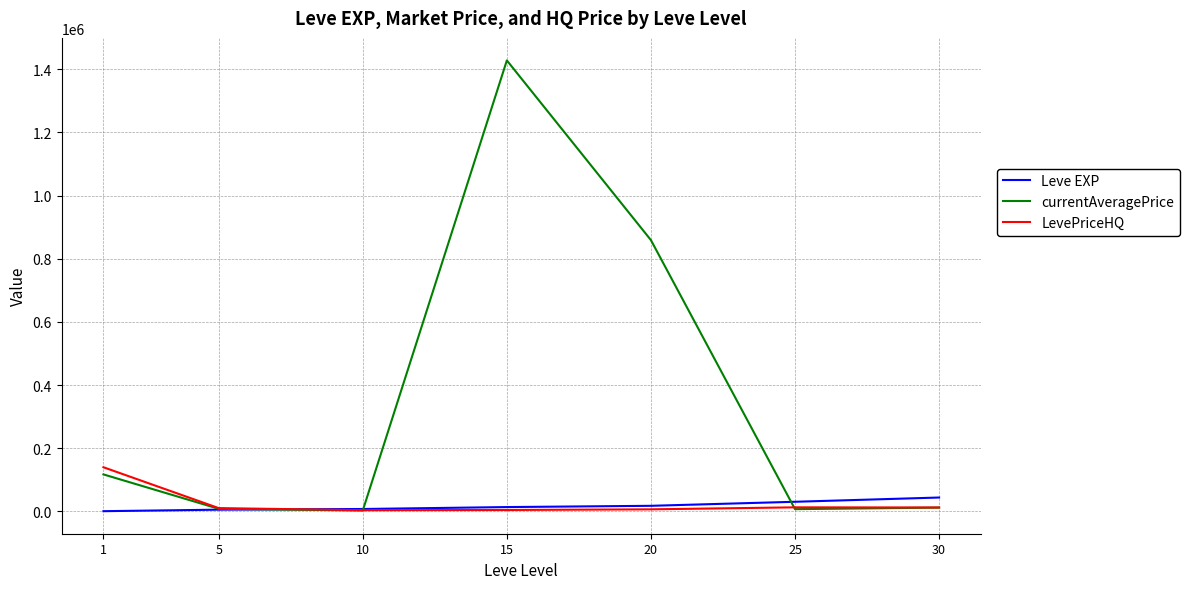

What is the sum of the currentAveragePrice values at 20 and 10?

861575.0